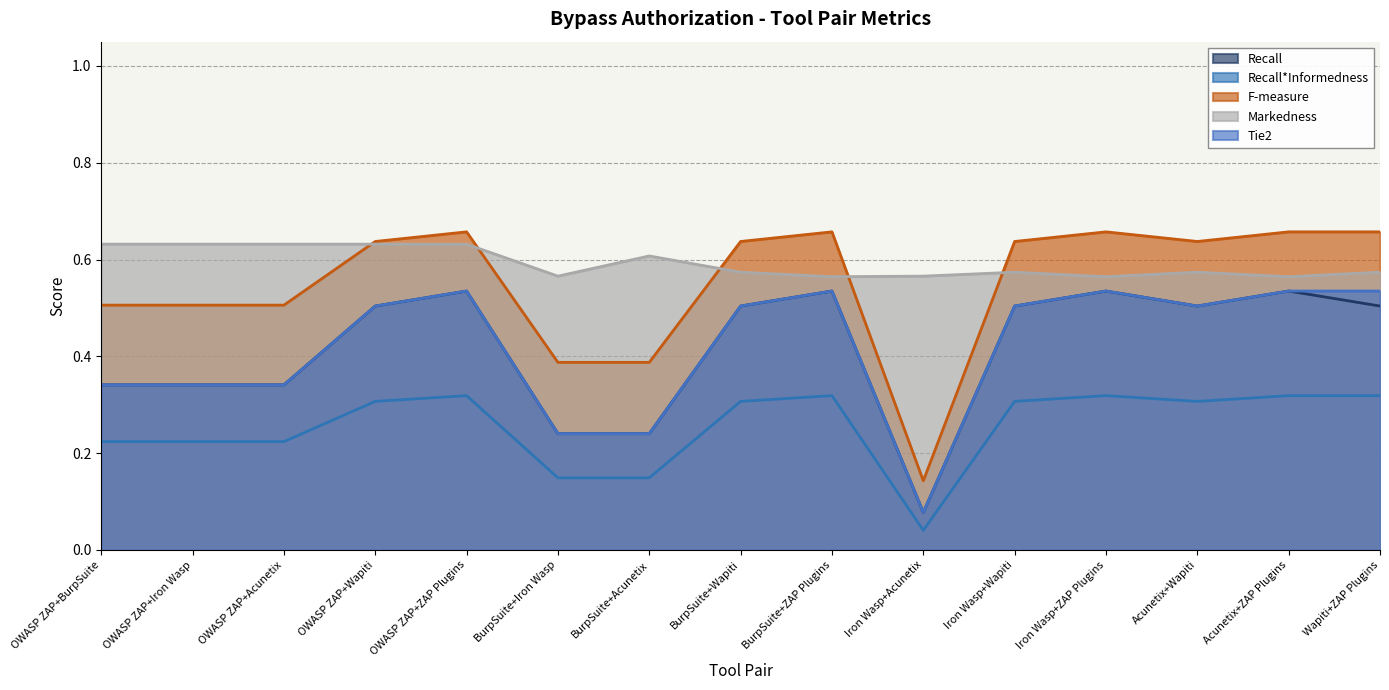

True or false: Recall*Informedness has a value of 0.3 at OWASP ZAP+Wapiti.

True